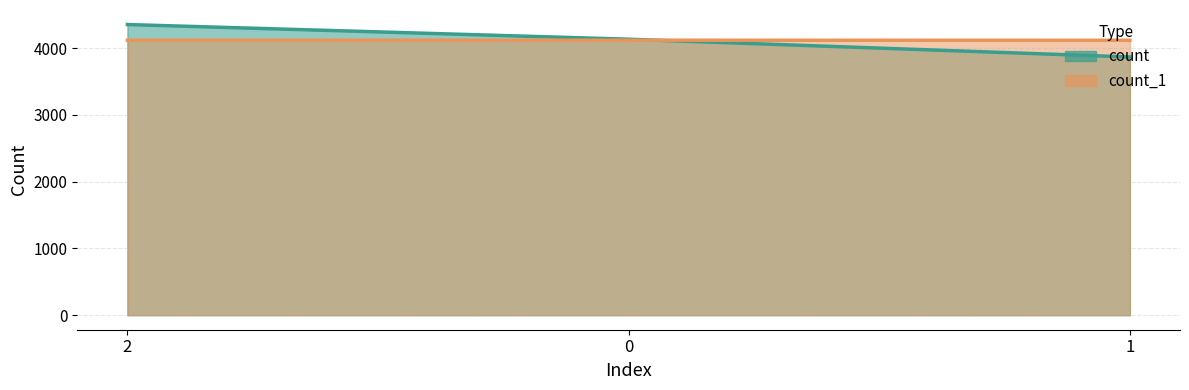

Rank the series by their maximum value, from lowest to highest.

count_1, count